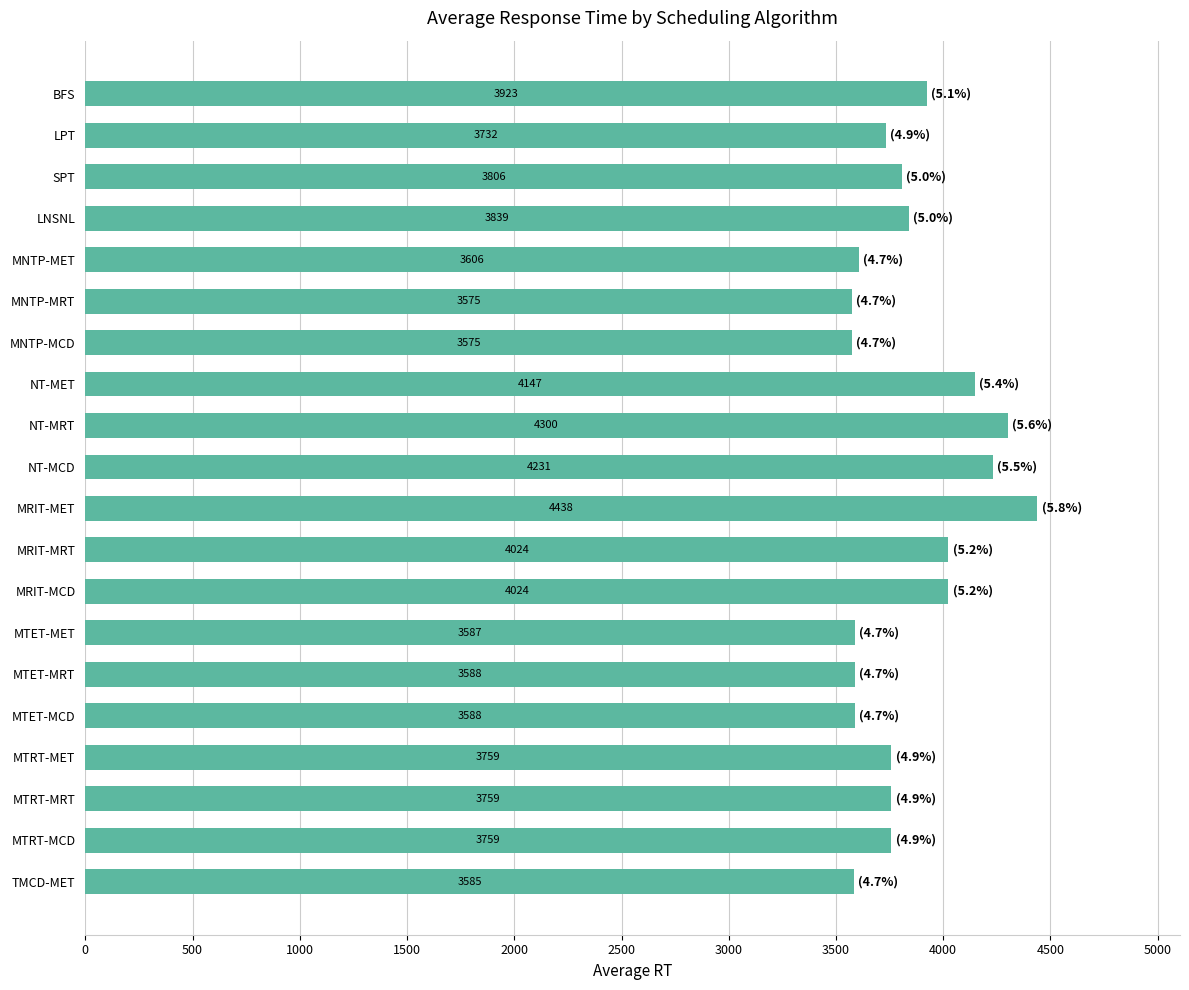

Does the chart contain stacked bars?

No